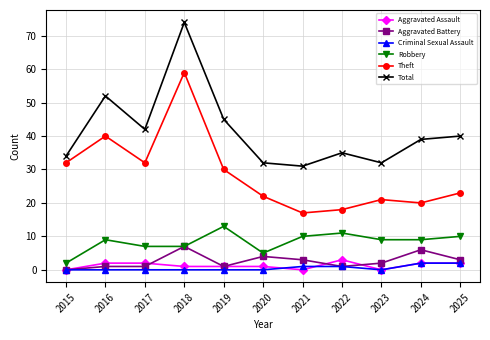

What is the highest value of the Aggravated Battery series?

7